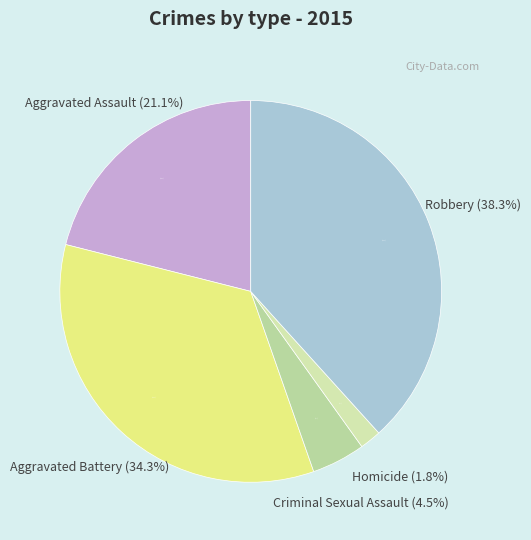

The Aggravated Battery slice represents 34% of the pie. True or false?

True